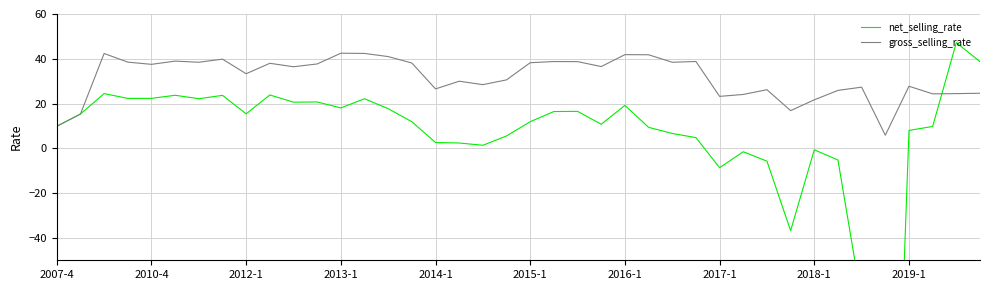

Is this an area chart (filled region under the line)?

No